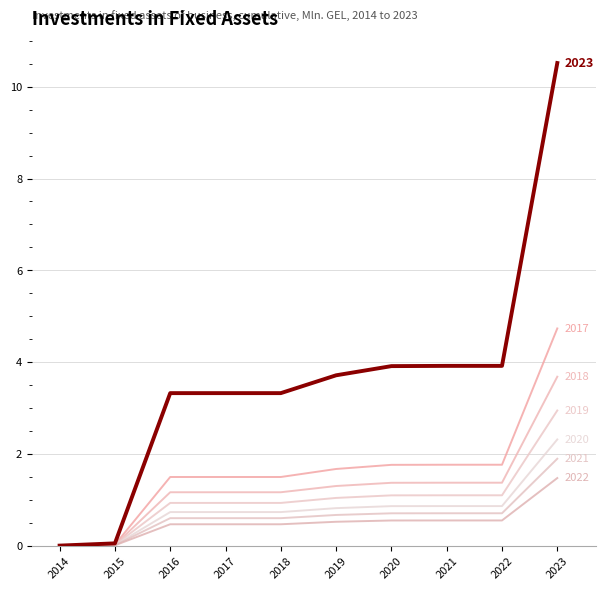

How many lines are shown in the chart?

7